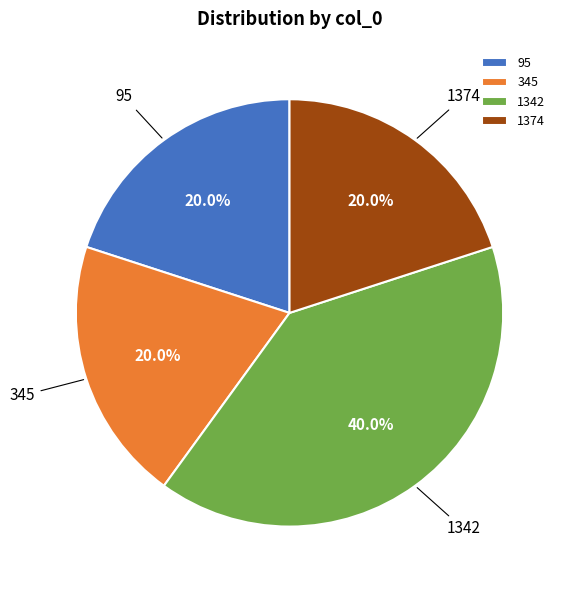

Count the number of slices in the pie.

4